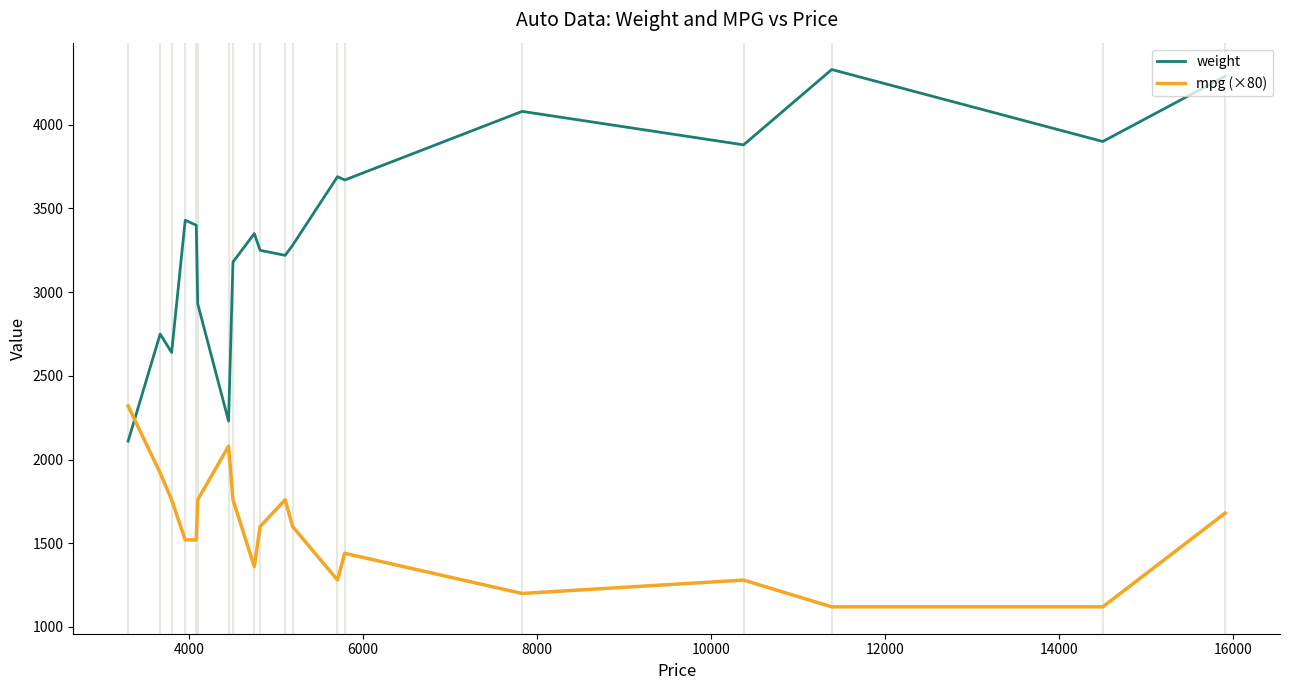

Which series has the widest spread of values?

weight